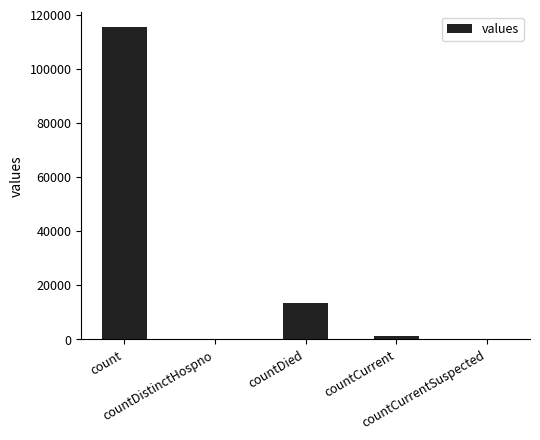

What is the maximum value shown in the chart?

115379